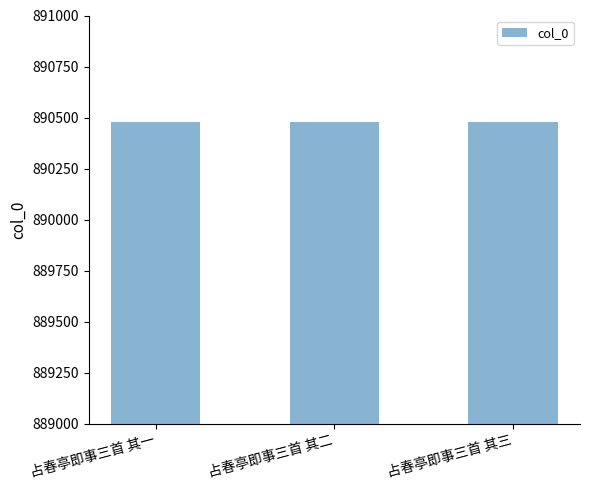

What is the difference between the maximum and minimum values?

2